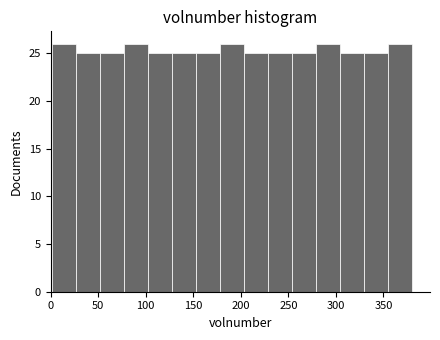

Reading left to right, transcribe this chart: for each bar, give the range it covers on the x-axis and its height. Neither the bar edges nor the heights are printed on the chart, so give them approximately, as read against the axes.

0 to 25: 26
25 to 50: 25
50 to 75: 25
75 to 100: 26
100 to 125: 25
125 to 155: 25
155 to 180: 25
180 to 205: 26
205 to 230: 25
230 to 255: 25
255 to 280: 25
280 to 305: 26
305 to 330: 25
330 to 355: 25
355 to 380: 26